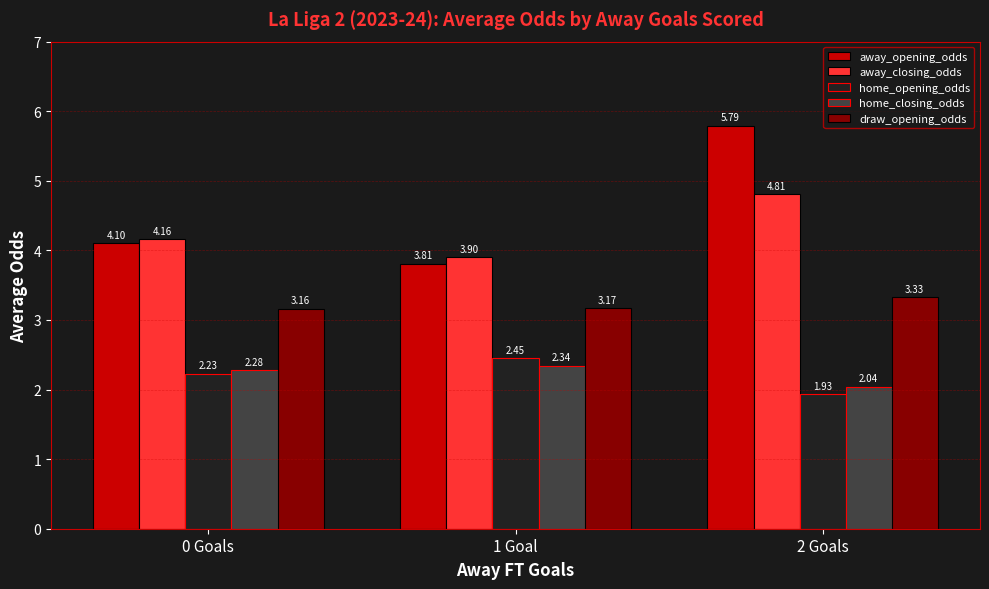

What is the difference between the highest and lowest values at 1 Goal?

1.6